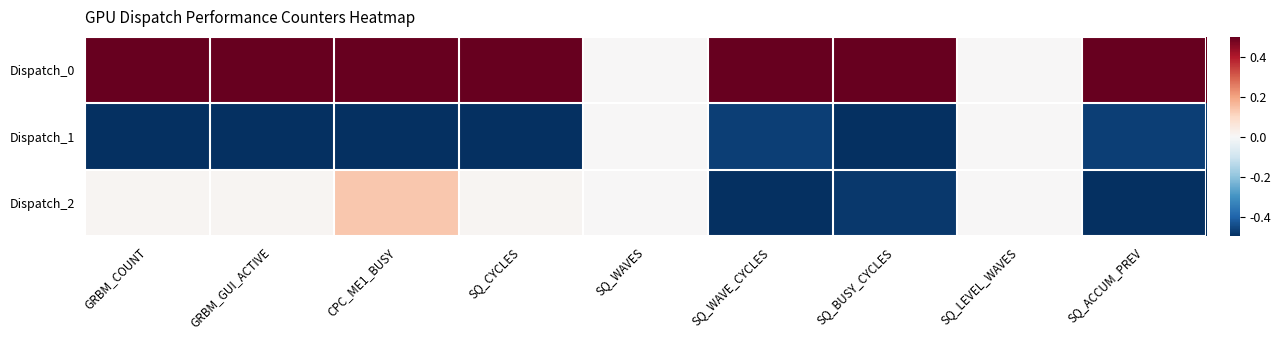

Which label corresponds to the largest value in the chart?

GRBM_COUNT